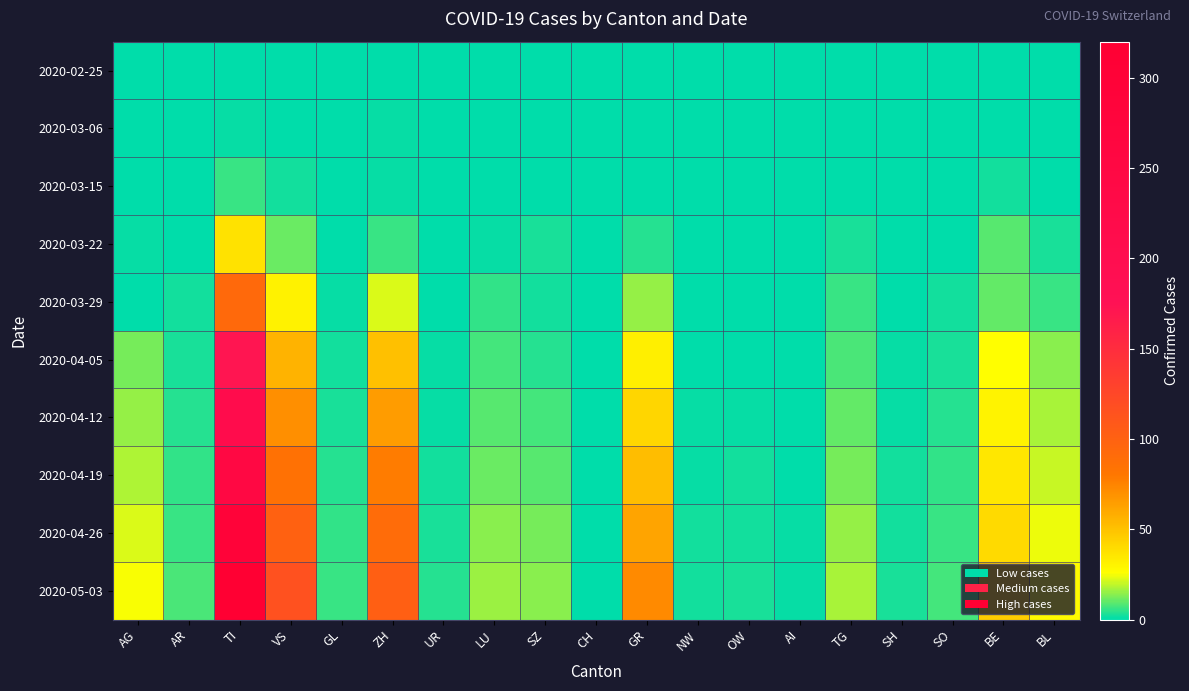

Reading left to right, list all the values displayed in this chart.

2020-02-25: AG=0	AR=0	TI=0	VS=0	GL=0	ZH=0	UR=0	LU=0	SZ=0	CH=0	GR=0	NW=0	OW=0	AI=0	TG=0	SH=0	SO=0	BE=0	BL=0
2020-03-06: AG=0	AR=0	TI=1	VS=0	GL=0	ZH=1	UR=0	LU=0	SZ=0	CH=0	GR=0	NW=0	OW=0	AI=0	TG=0	SH=0	SO=0	BE=0	BL=0
2020-03-15: AG=0	AR=0	TI=6	VS=2	GL=0	ZH=1	UR=0	LU=0	SZ=0	CH=0	GR=0	NW=0	OW=0	AI=0	TG=0	SH=0	SO=0	BE=2	BL=0
2020-03-22: AG=1	AR=0	TI=37	VS=11	GL=0	ZH=6	UR=0	LU=1	SZ=3	CH=0	GR=4	NW=0	OW=0	AI=0	TG=3	SH=0	SO=0	BE=9	BL=3
2020-03-29: AG=0	AR=2	TI=93	VS=31	GL=1	ZH=22	UR=0	LU=5	SZ=2	CH=0	GR=15	NW=0	OW=0	AI=0	TG=6	SH=0	SO=2	BE=10	BL=6
2020-04-05: AG=12	AR=3	TI=172	VS=56	GL=2	ZH=51	UR=1	LU=7	SZ=4	CH=0	GR=32	NW=0	OW=0	AI=0	TG=8	SH=1	SO=3	BE=26	BL=14
2020-04-12: AG=15	AR=4	TI=210	VS=70	GL=3	ZH=65	UR=1	LU=9	SZ=7	CH=0	GR=42	NW=1	OW=1	AI=0	TG=10	SH=1	SO=4	BE=30	BL=17
2020-04-19: AG=18	AR=5	TI=250	VS=85	GL=4	ZH=78	UR=2	LU=11	SZ=9	CH=0	GR=52	NW=1	OW=2	AI=0	TG=12	SH=2	SO=5	BE=35	BL=20
2020-04-26: AG=22	AR=6	TI=290	VS=100	GL=5	ZH=90	UR=3	LU=14	SZ=12	CH=0	GR=62	NW=2	OW=2	AI=1	TG=15	SH=2	SO=6	BE=40	BL=24
2020-05-03: AG=25	AR=8	TI=320	VS=115	GL=6	ZH=102	UR=4	LU=16	SZ=14	CH=0	GR=72	NW=2	OW=3	AI=1	TG=17	SH=3	SO=7	BE=46	BL=28